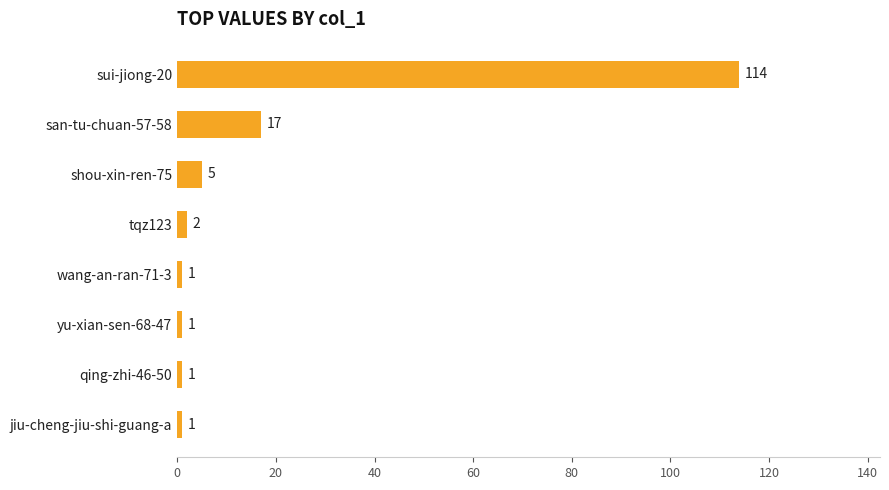

The chart shows a value of 1 at wang-an-ran-71-3. True or false?

True